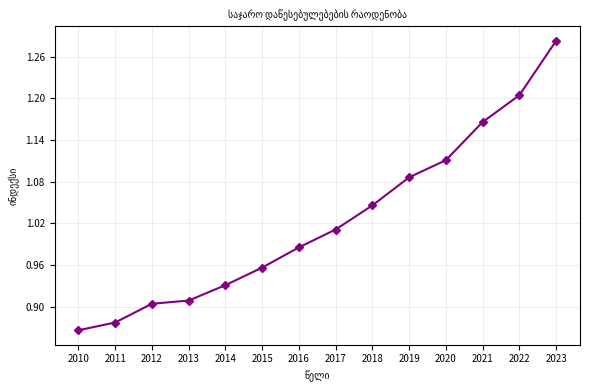

True or false: the data shows 0.9 at 2011.

True